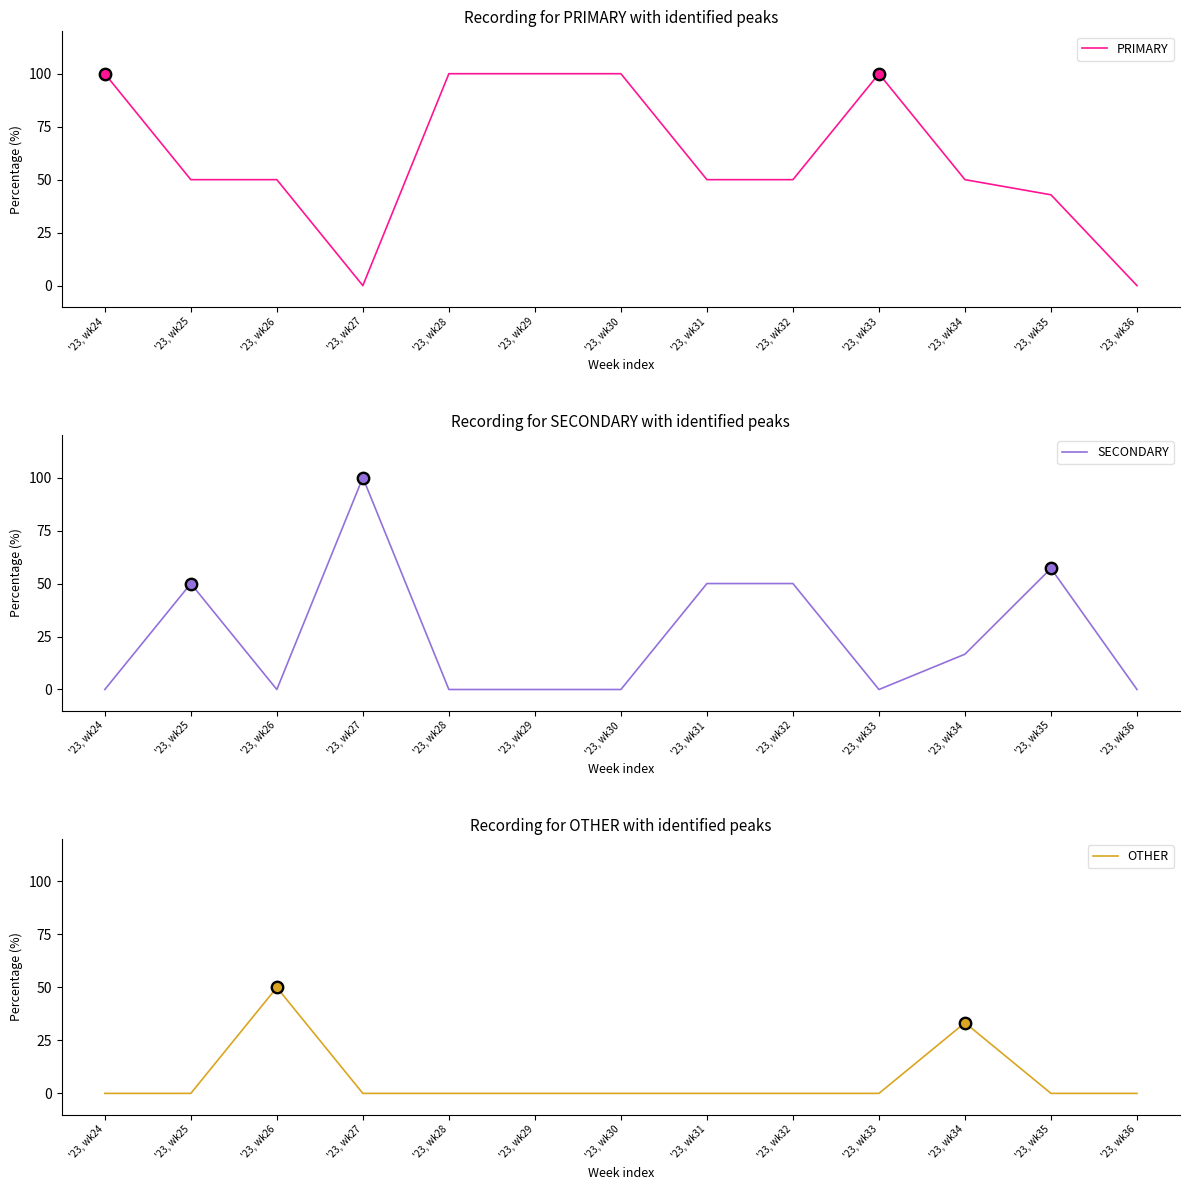

What are all the series names shown in the legend?

PRIMARY, SECONDARY, OTHER